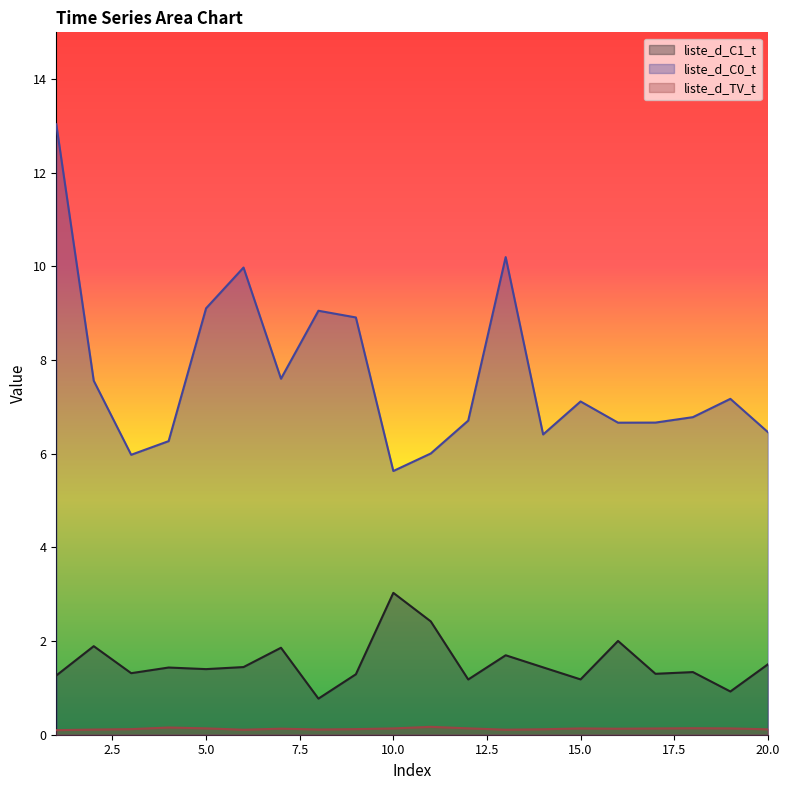

In liste_d_C1_t, how many points are lower than both neighbors (excluding endpoints)?

7